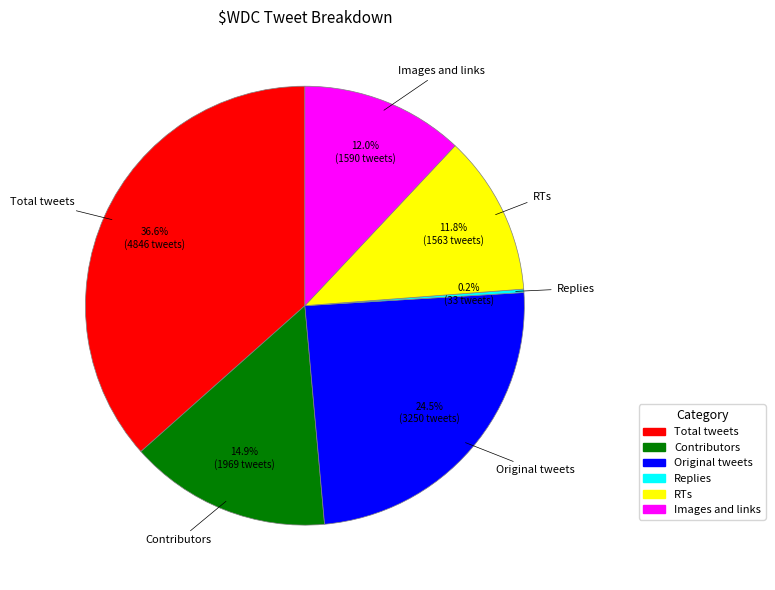

Is the sum of RTs and Contributors greater than half?

No